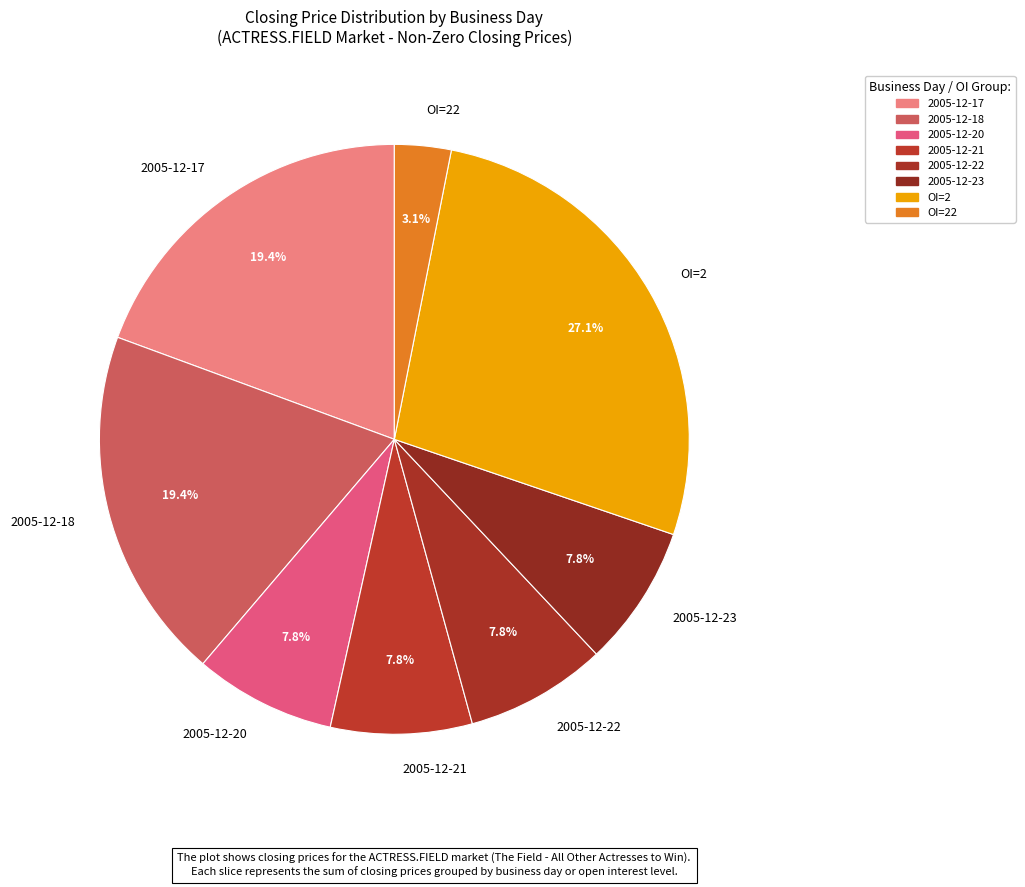

To the nearest percent, what is the average slice percentage?

12%